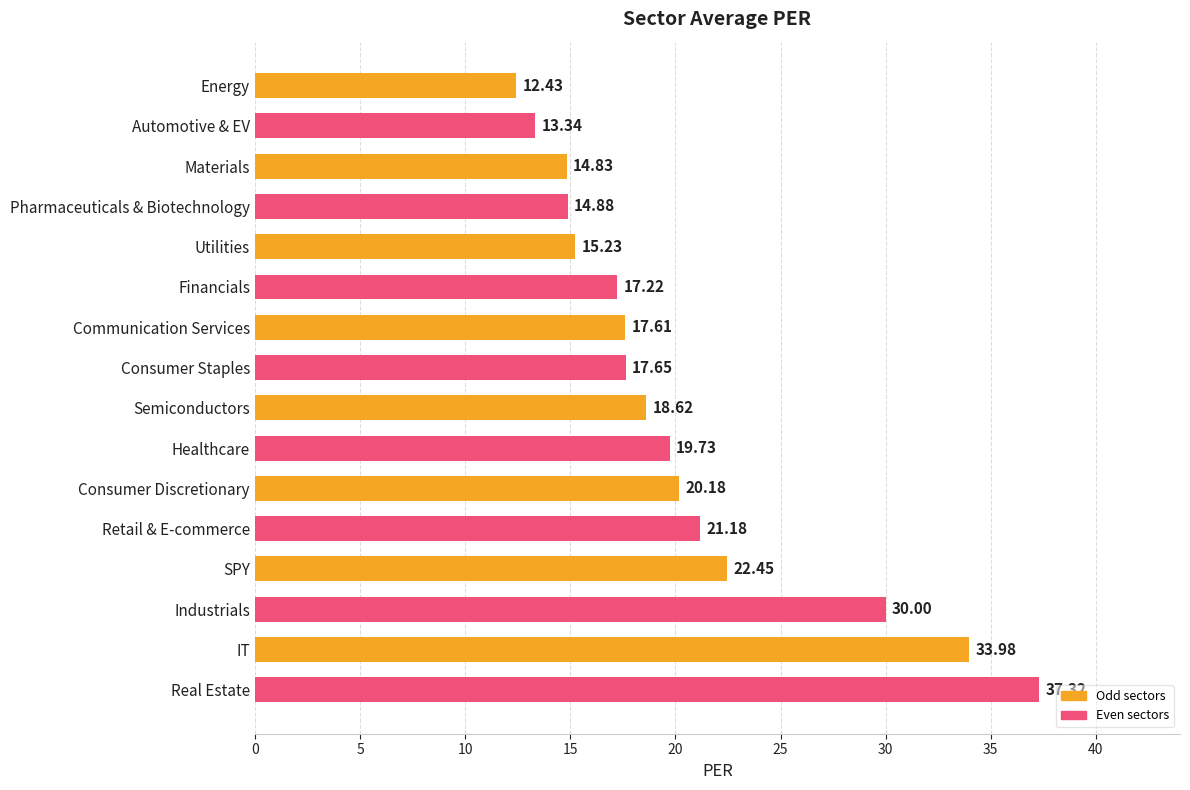

What is the label of the 14th bar from the bottom?

Materials